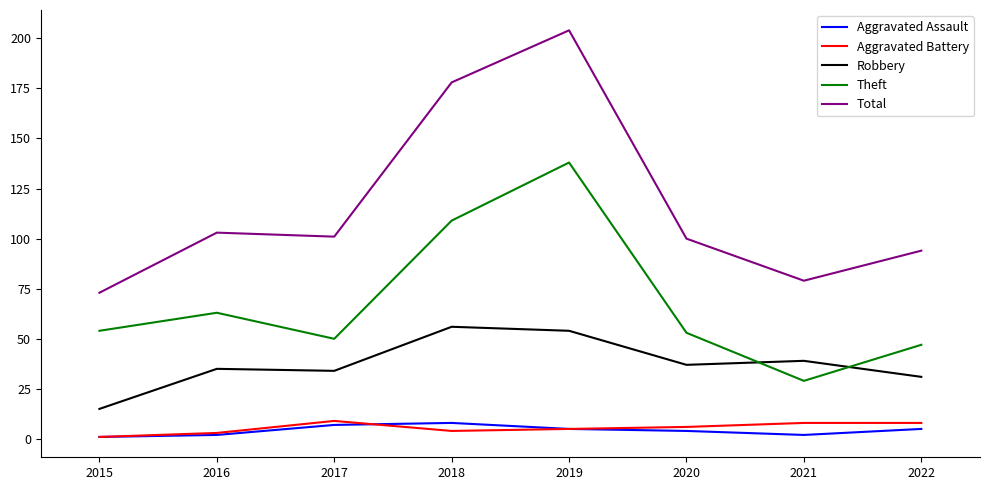

Which series has the largest total across all categories?

Total